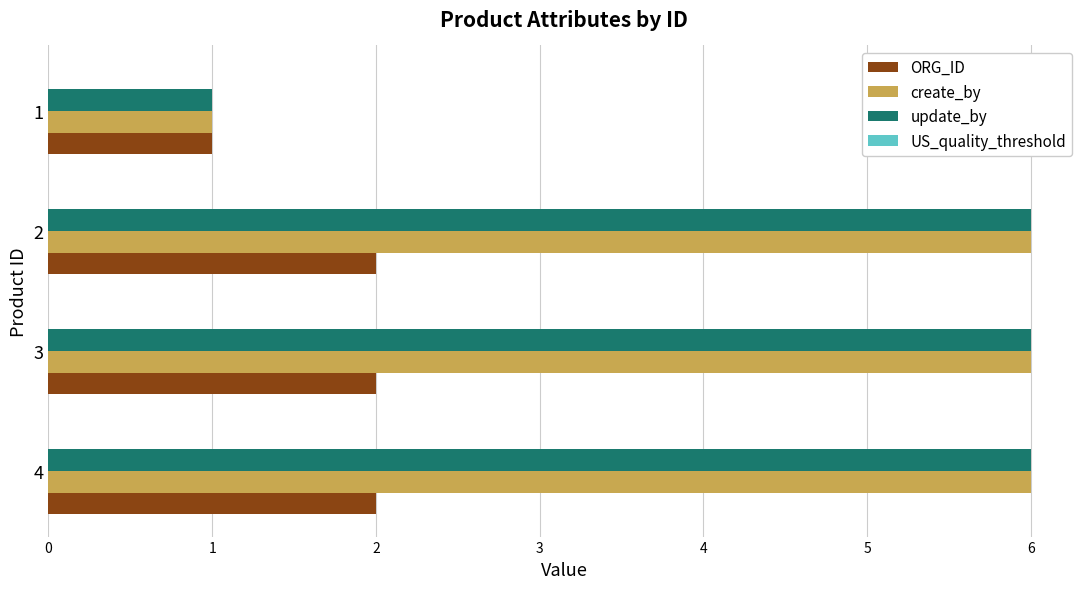

Is it true that update_by equals 3 at 3?

False